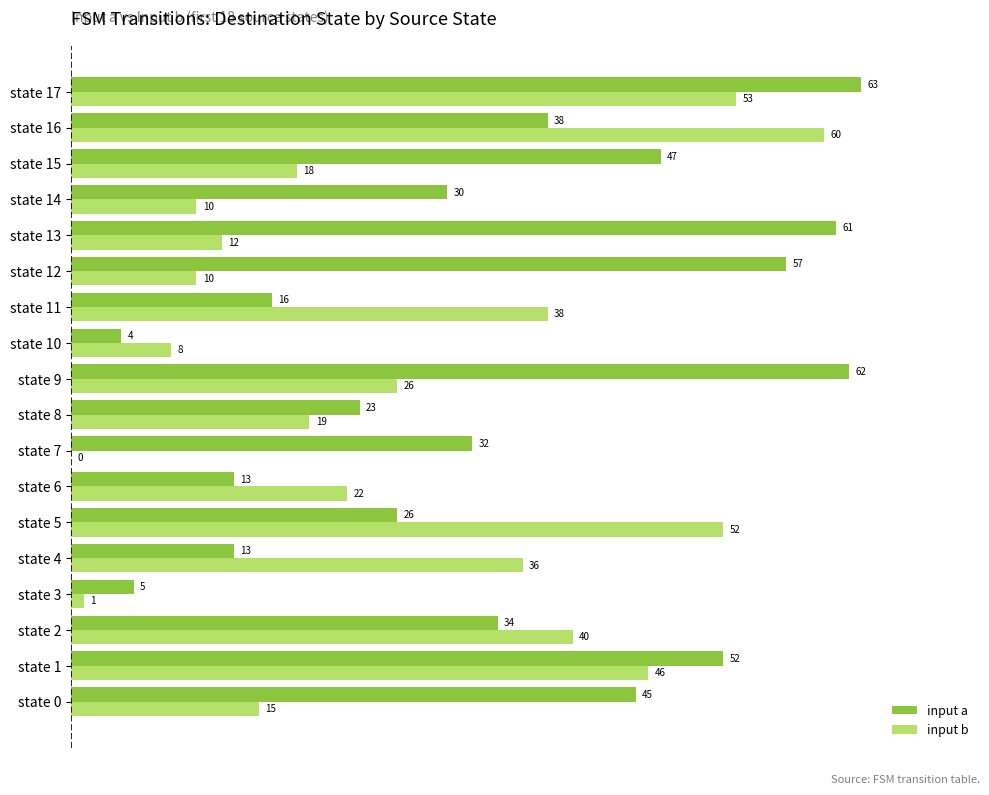

What is the highest value of the input b series?

60